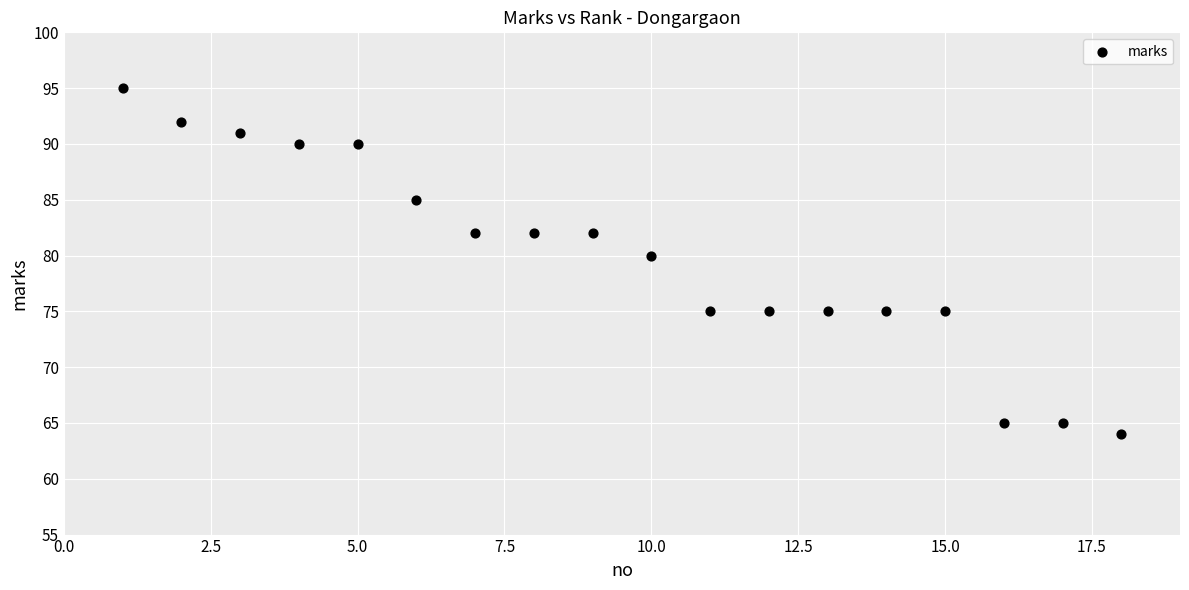

What is the range of X values (max minus min)?

17